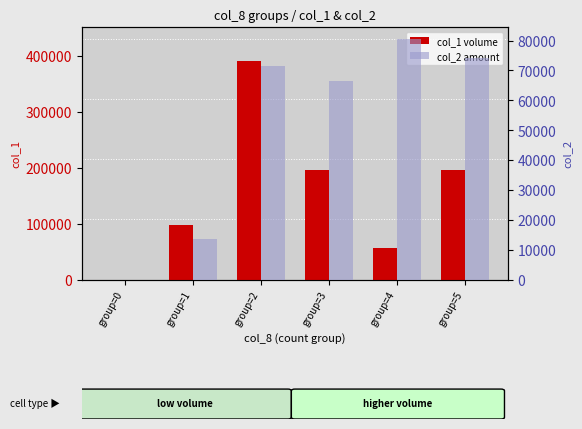

Reading left to right, extract all data points from this chart.

col_1 (volume): 0	97000	390000	195000	57000	195000
col_2 (amount): 0	13400	71370	66600	80370	74250